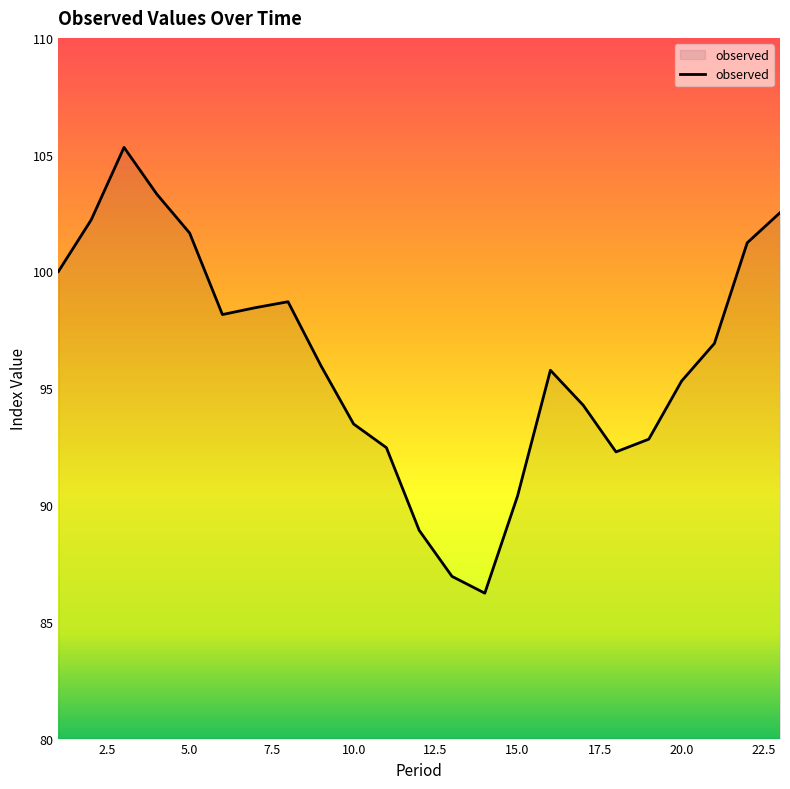

What is the difference between the maximum and minimum values?

19.1